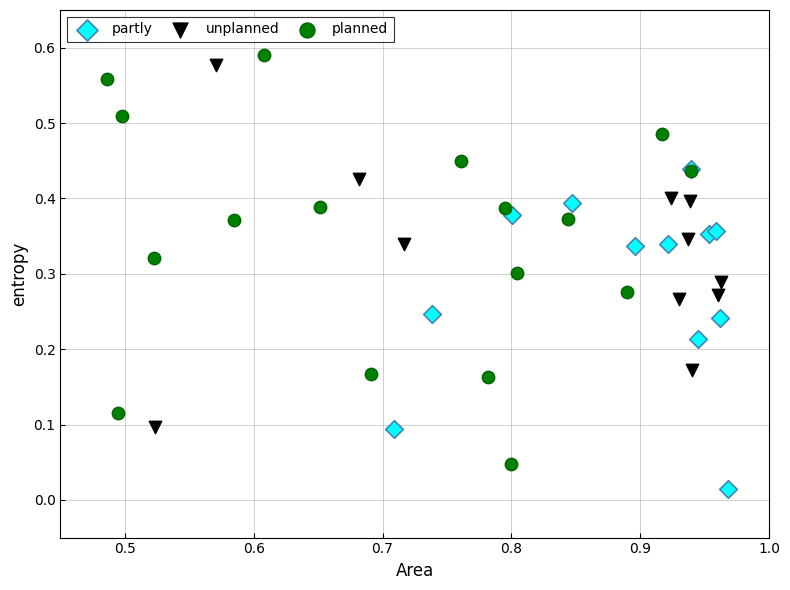

What are all the series names shown in the legend?

partly, unplanned, planned